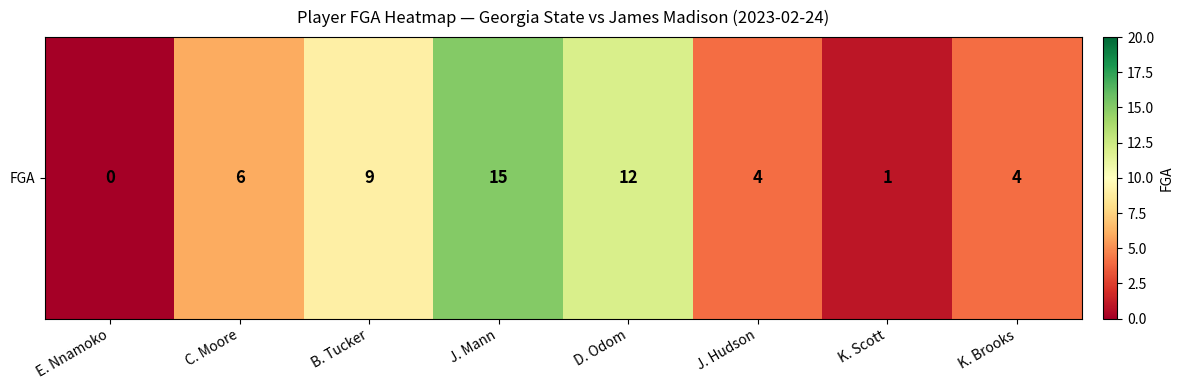

Reading right to left, transcribe all the data shown in this chart.

K. Brooks=4	K. Scott=1	J. Hudson=4	D. Odom=12	J. Mann=15	B. Tucker=9	C. Moore=6	E. Nnamoko=0